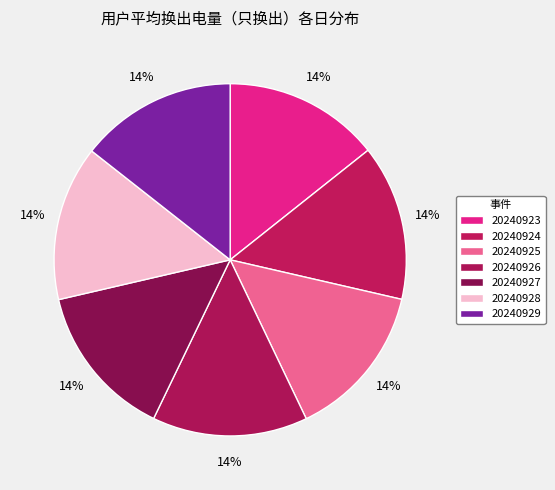

Is it true that 20240926 is 7% of the pie?

False